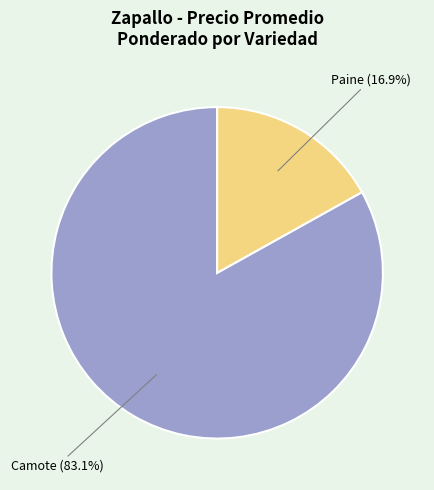

Is there any slice that represents more than half of the pie?

Yes